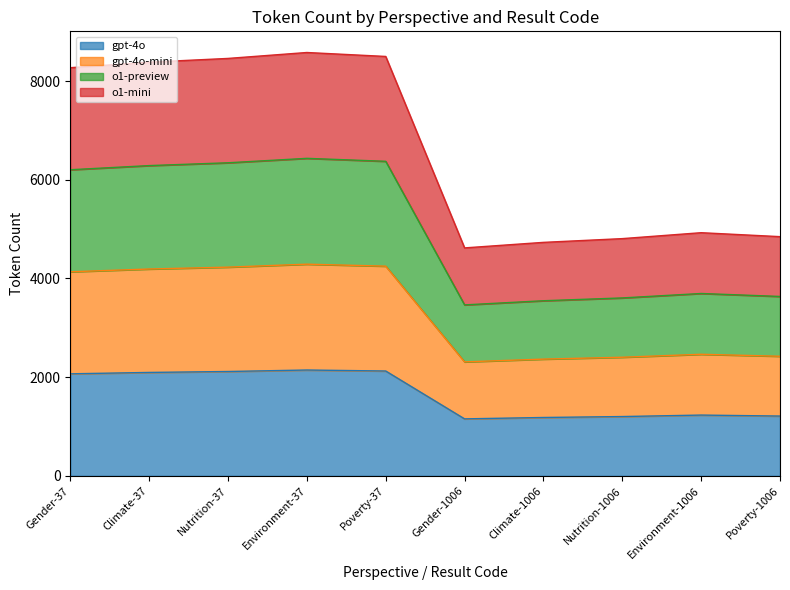

Reading left to right, extract all data points from this chart.

gpt-4o: 2068	2096	2115	2145	2125	1155	1183	1202	1232	1212
gpt-4o-mini: 4136	4192	4230	4290	4250	2310	2366	2404	2464	2424
o1-preview: 6204	6288	6345	6435	6375	3465	3549	3606	3696	3636
o1-mini: 8272	8384	8460	8580	8500	4620	4732	4808	4928	4848